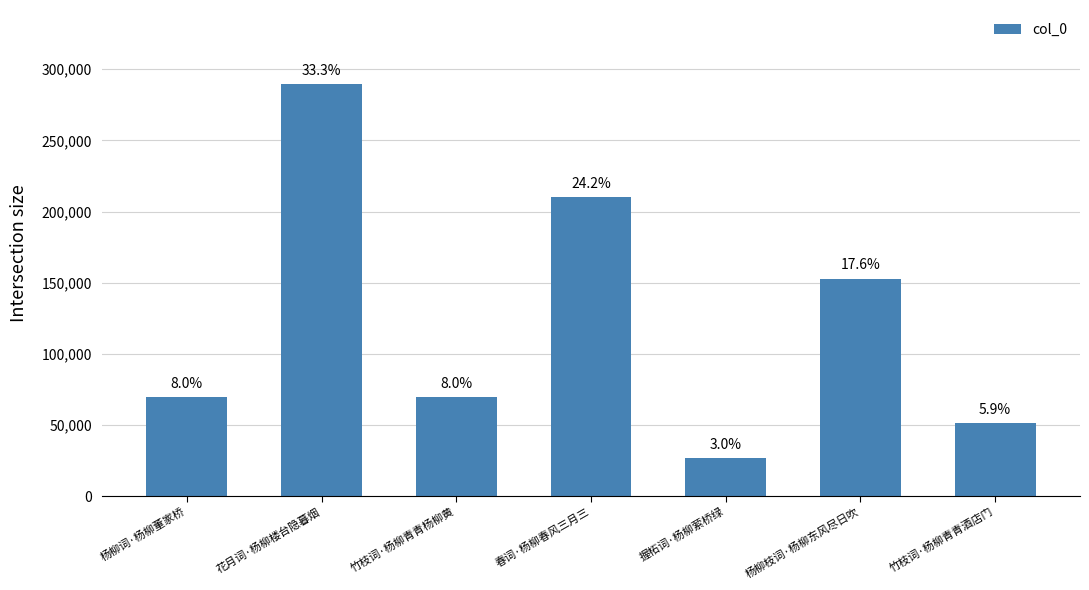

What is the difference between the values at 竹枝词·杨柳青青酒店门 and 花月词·杨柳楼台隐暮烟?

238066